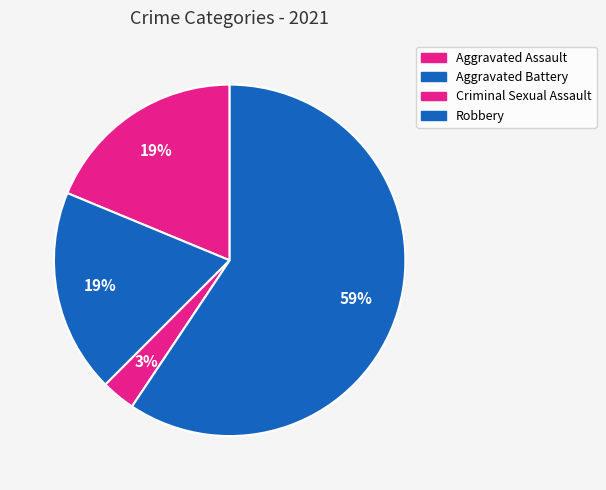

Between Criminal Sexual Assault and Aggravated Battery, which is larger?

Aggravated Battery